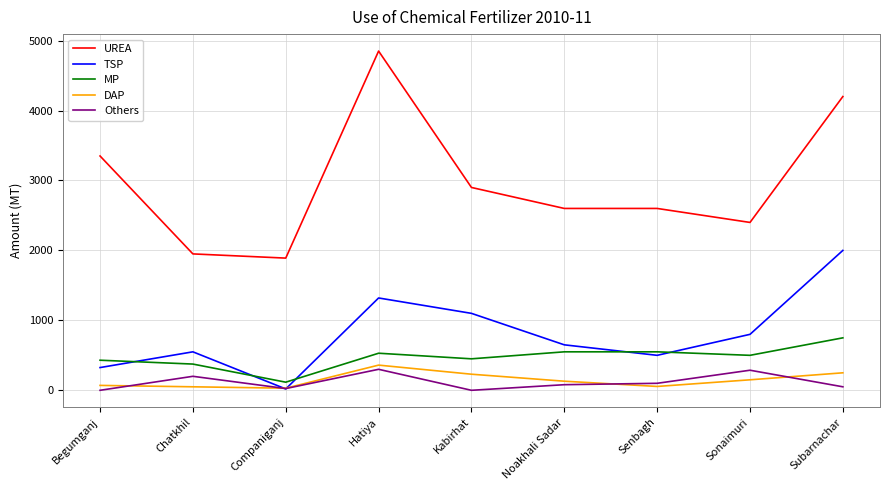

What is the spread (max minus min) of values at Begumganj?

3350.0